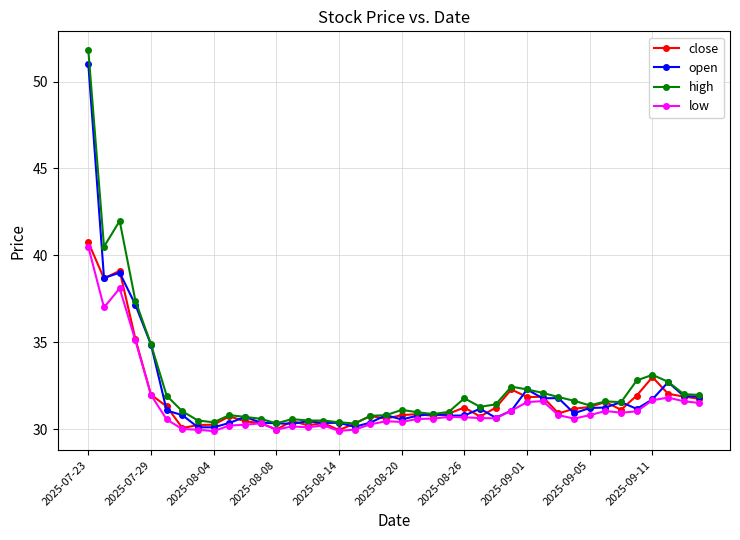

What is the smallest value displayed?

29.9